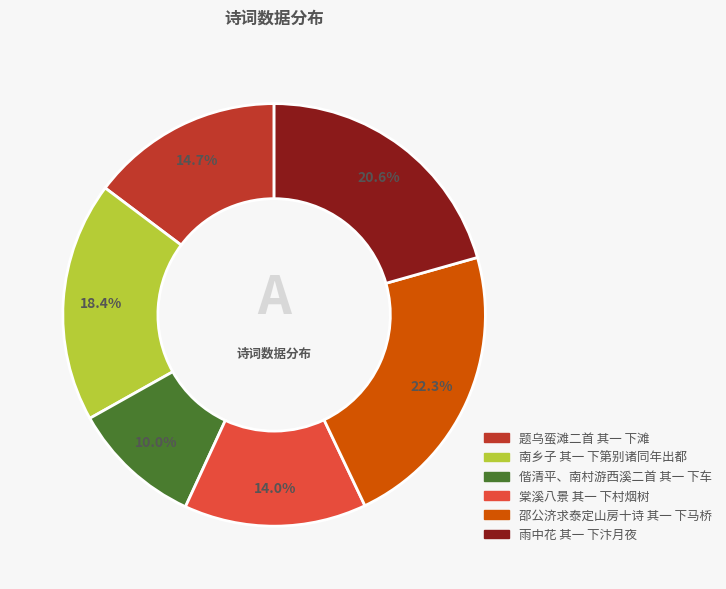

Does any single category account for the majority?

No